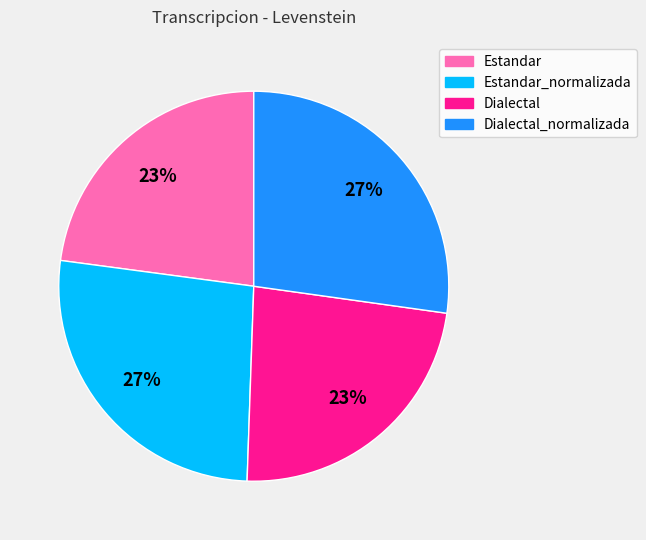

Does Dialectal_normalizada represent more than half of the total?

No